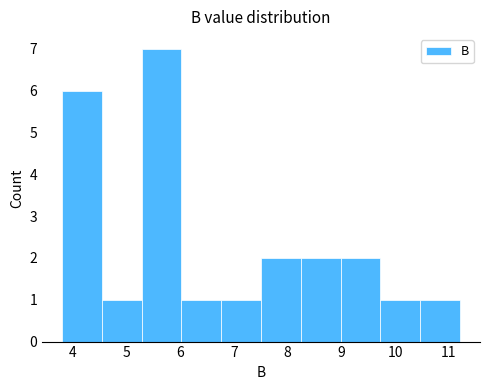

Reading left to right, list every bar in this chart as the range it spans on the x-axis followed by its height. Neither the bar edges nor the heights are printed on the chart, so give them approximately, as read against the axes.

3.8 to 4.5: 6
4.5 to 5.3: 1
5.3 to 6.0: 7
6.0 to 6.8: 1
6.8 to 7.5: 1
7.5 to 8.2: 2
8.2 to 9.0: 2
9.0 to 9.7: 2
9.7 to 10.5: 1
10.5 to 11.2: 1